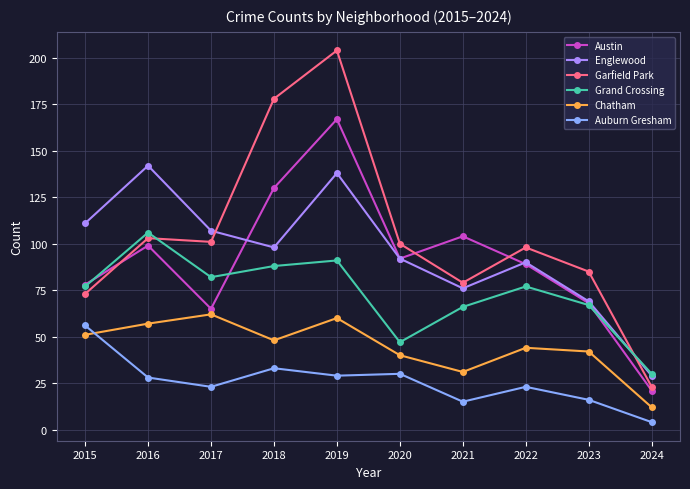

What is the difference between the second highest and second lowest values in the Auburn Gresham series?

18